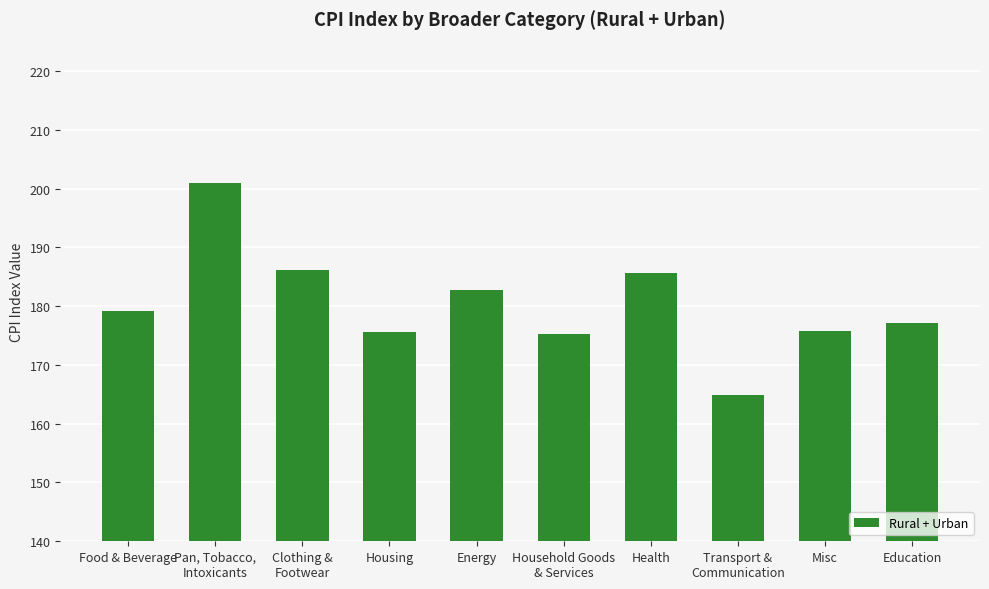

Are the bars grouped side by side (vs. stacked)?

No